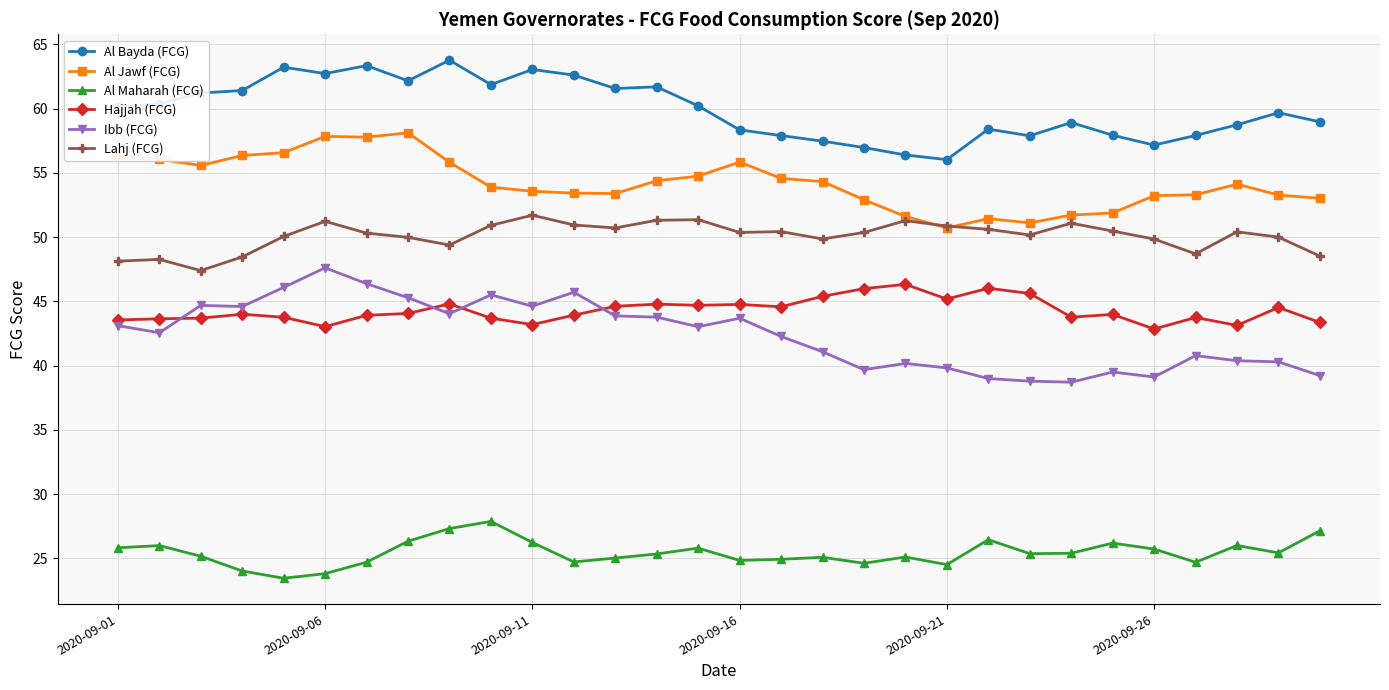

What is the maximum value shown in the chart?

63.8